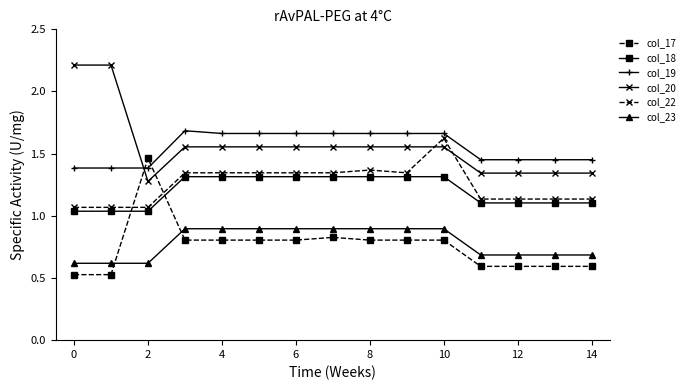

What is the sum of all col_17 values?

11.4